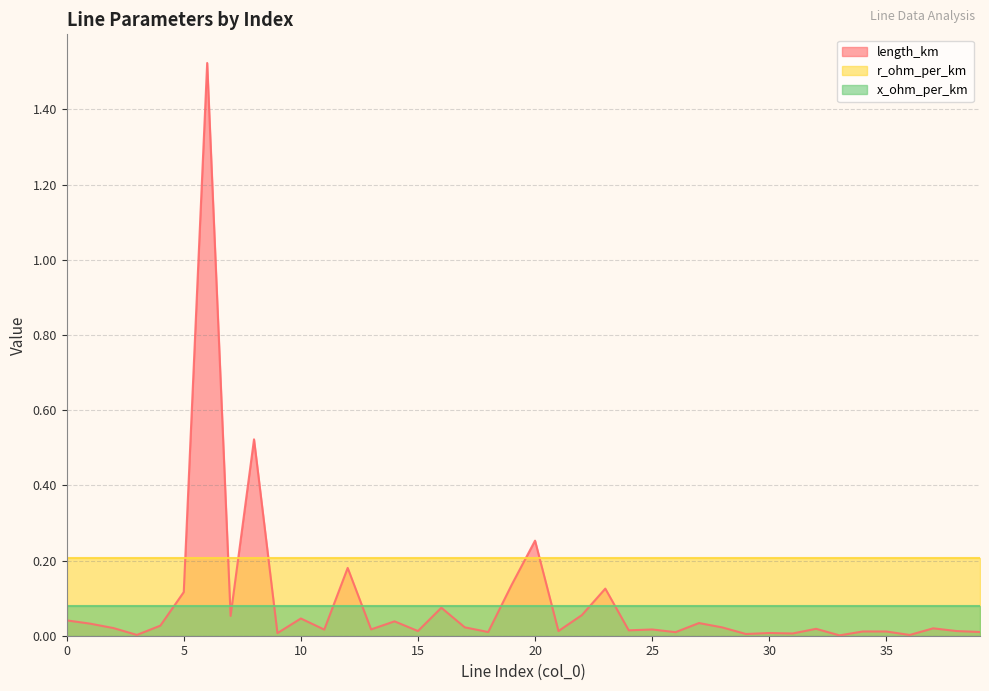

The r_ohm_per_km series shows 0.2 at 26. True or false?

True